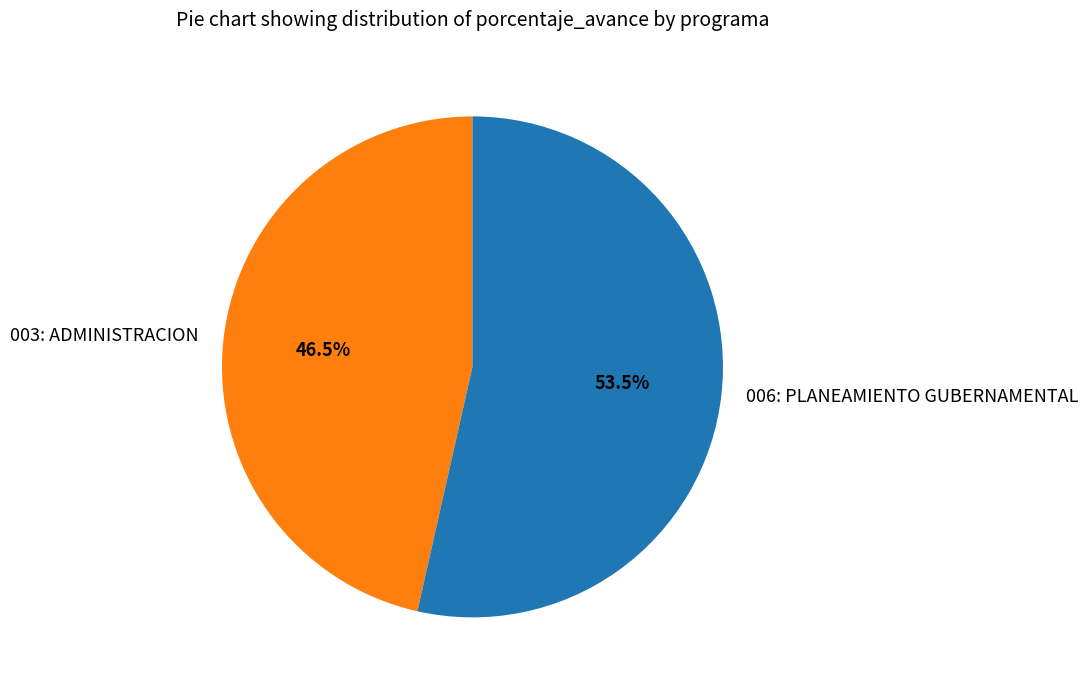

Does any single category account for the majority?

Yes